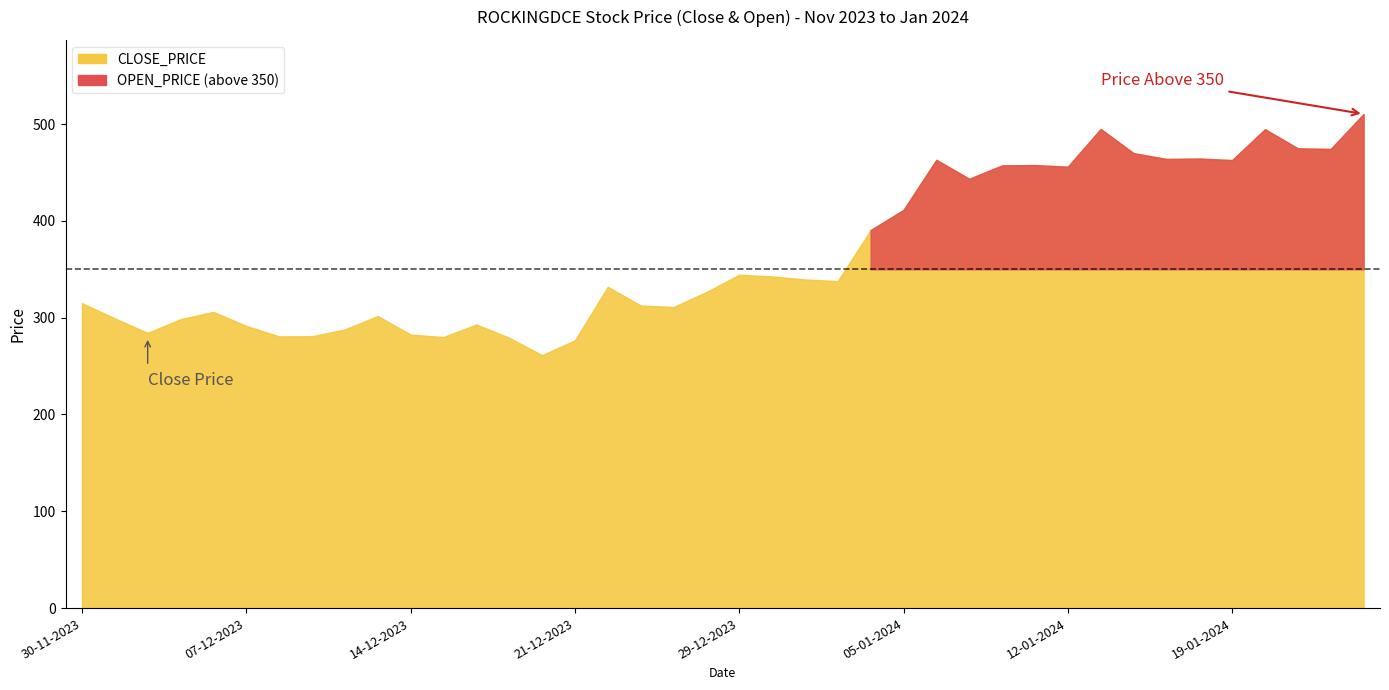

True or false: CLOSE_PRICE has a value of 464.0 at 17-01-2024.

True